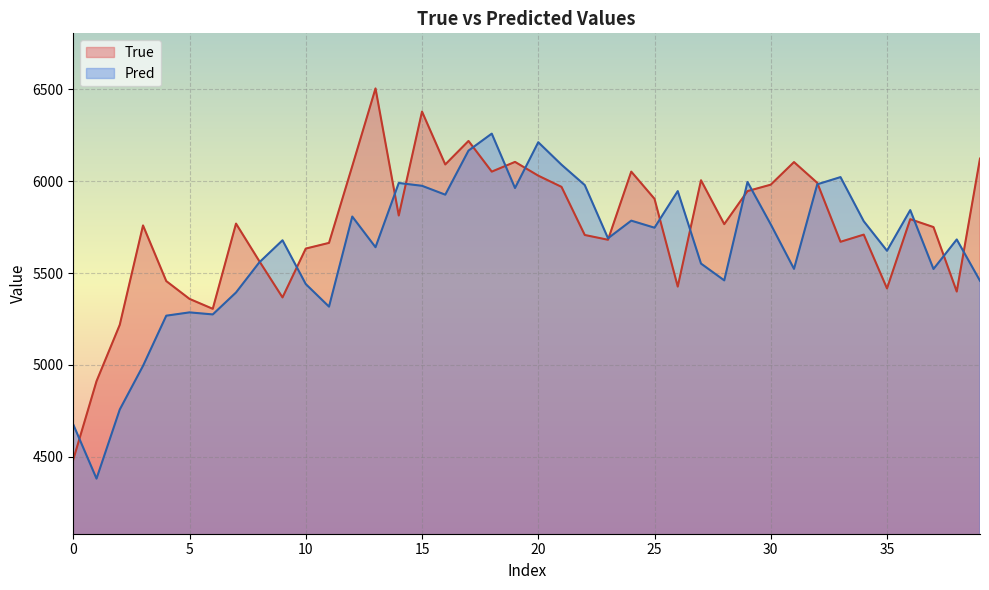

What is the total value across all series at 20?

12242.0